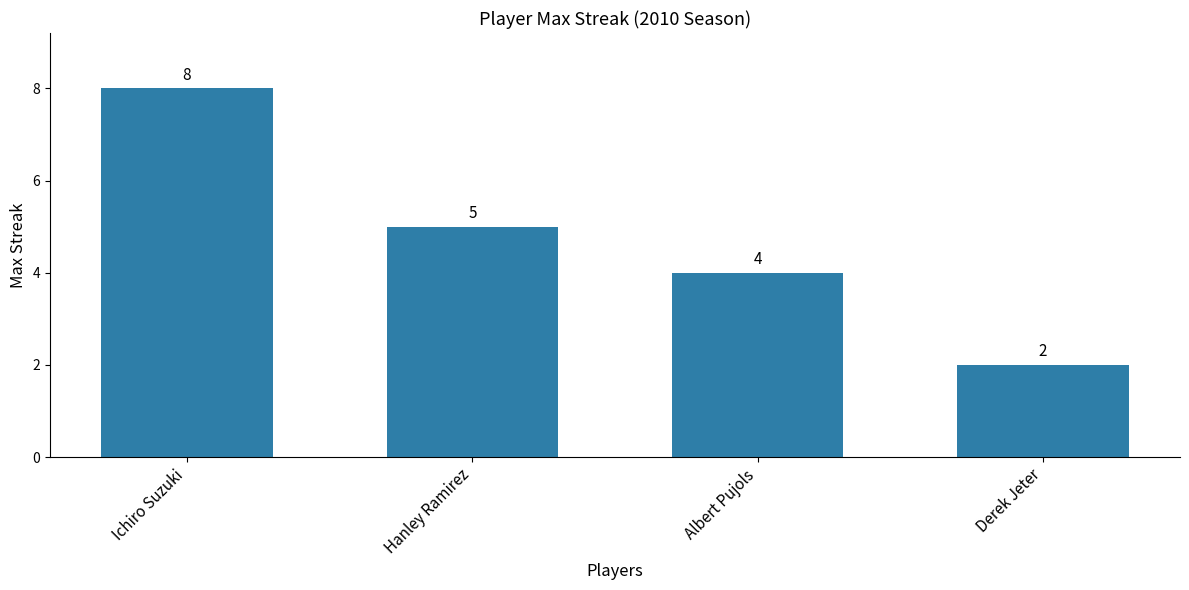

Where does the data first go above 5?

Ichiro Suzuki